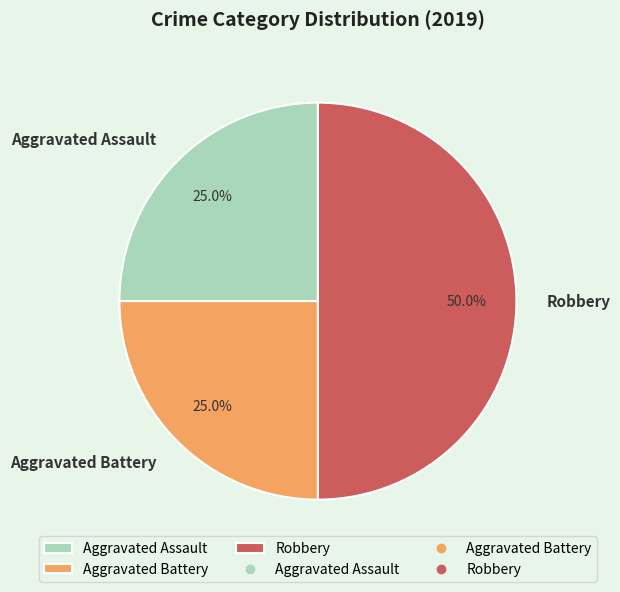

What portion of the pie excludes Aggravated Assault?

75.0%